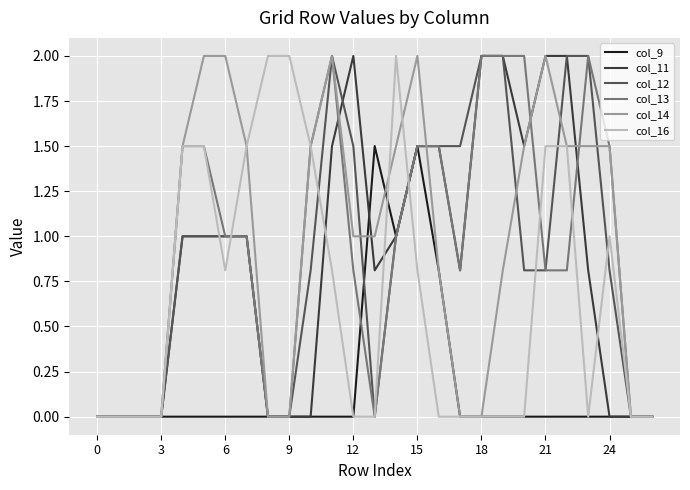

What are all the series names shown in the legend?

col_9, col_11, col_12, col_13, col_14, col_16